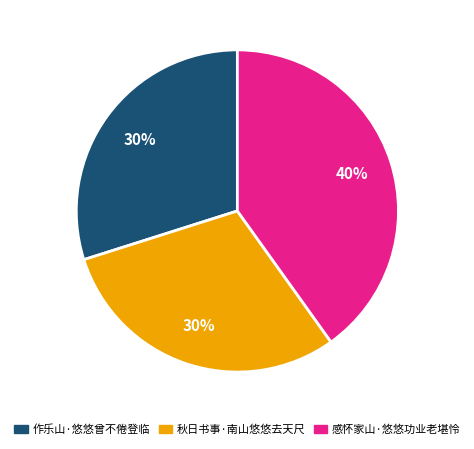

How many slices are in this pie chart?

3